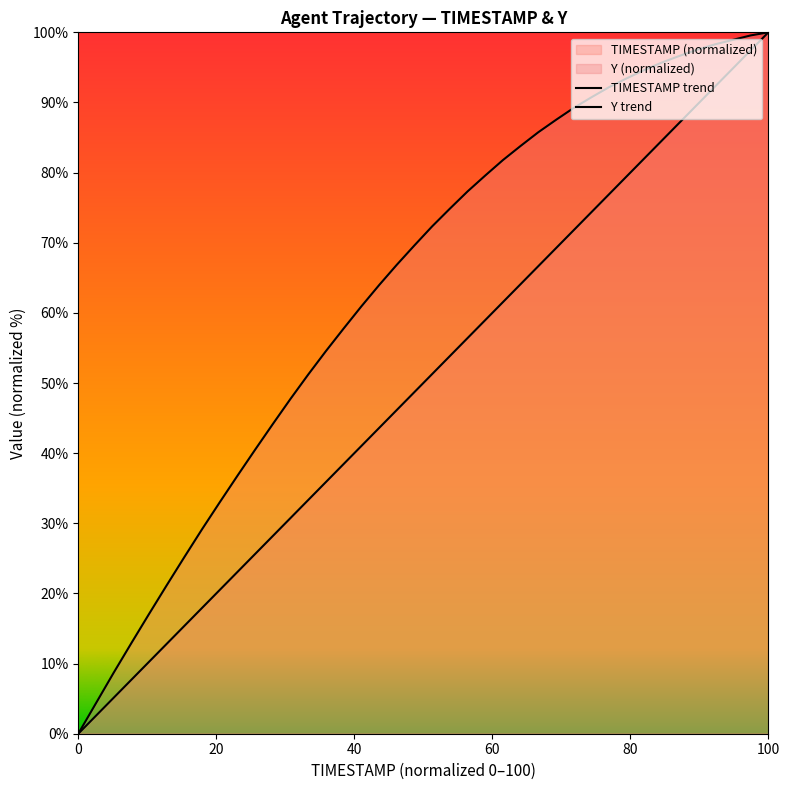

Between 2288.4 and 2288.9, which series saw the biggest shift?

Y